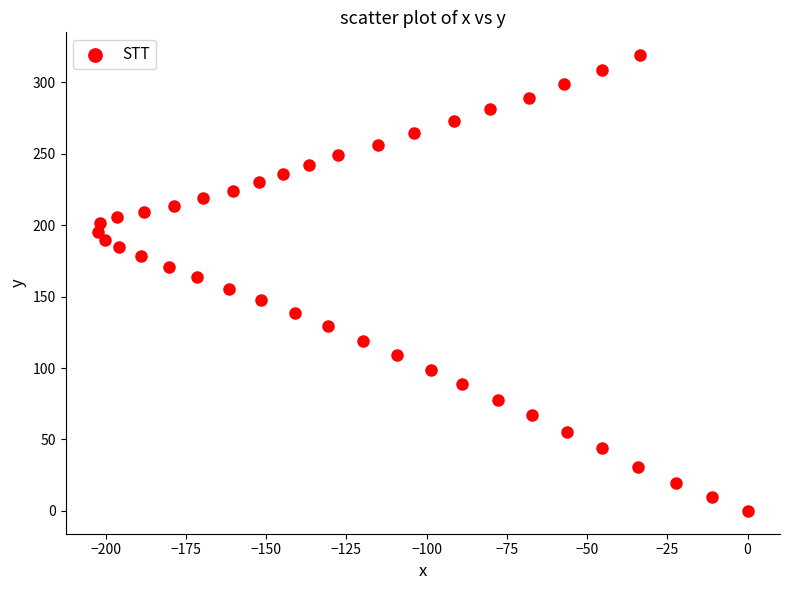

What is the range of X values (max minus min)?

202.4